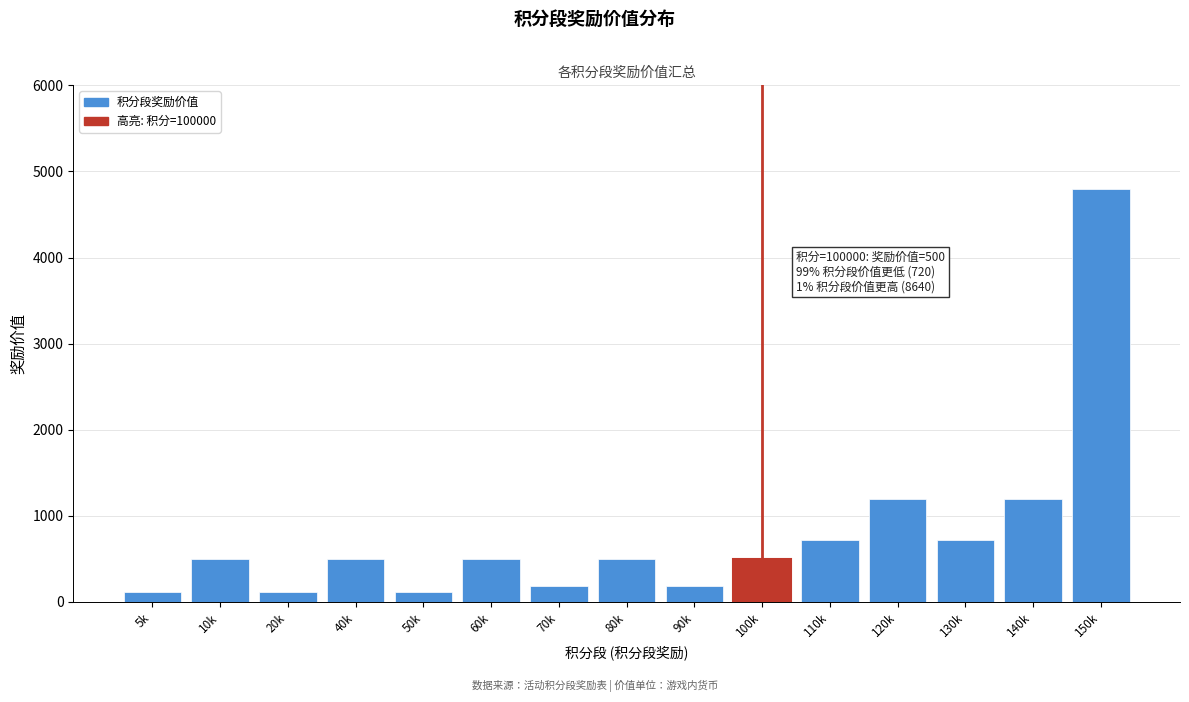

Reading left to right, list all the values displayed in this chart.

5k=120	10k=500	20k=120	40k=500	50k=120	60k=500	70k=180	80k=500	90k=180	100k=500	110k=720	120k=1200	130k=720	140k=1200	150k=4800